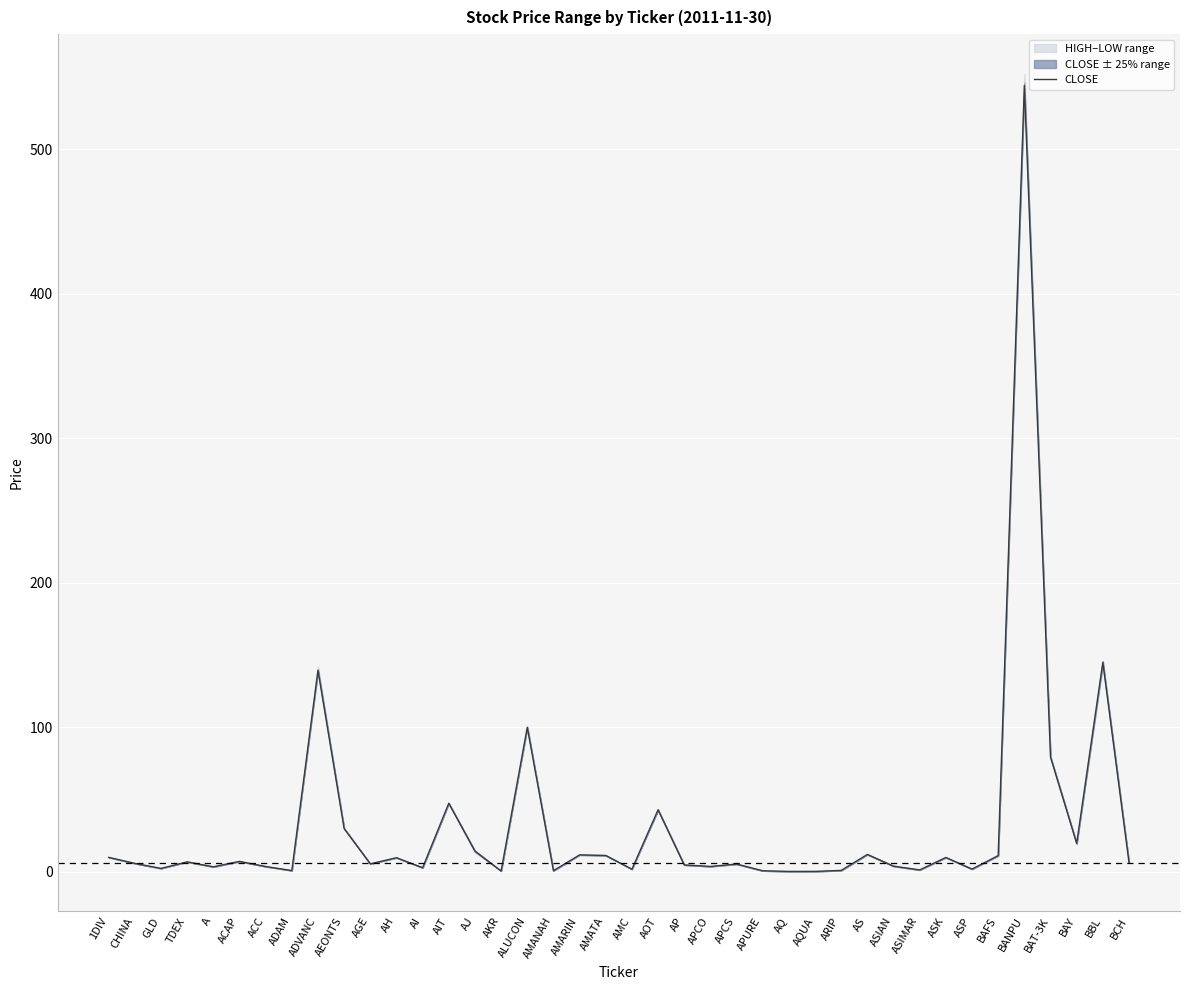

Which label corresponds to the smallest value in the chart?

AQ